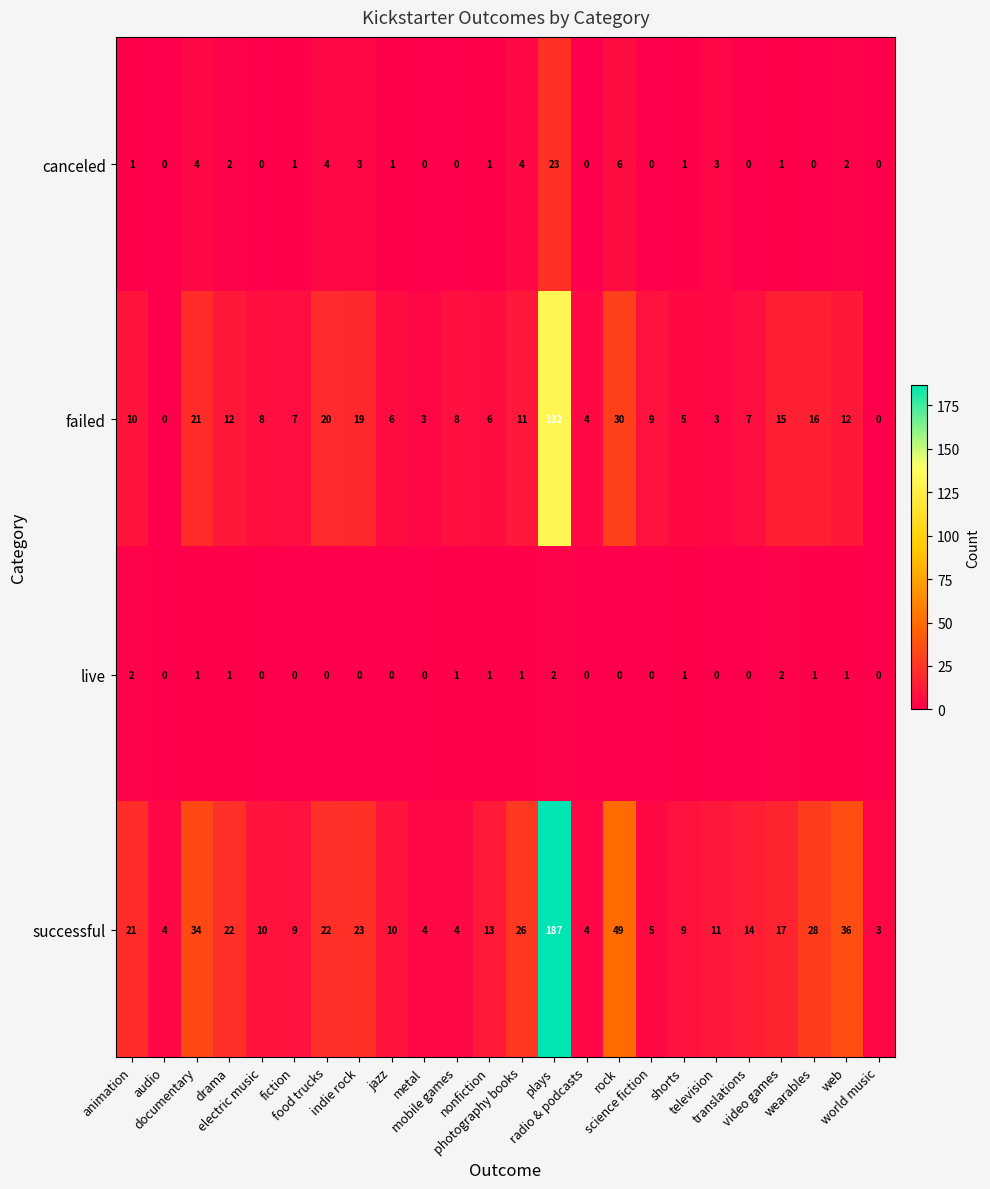

Which series has the largest total across all categories?

successful